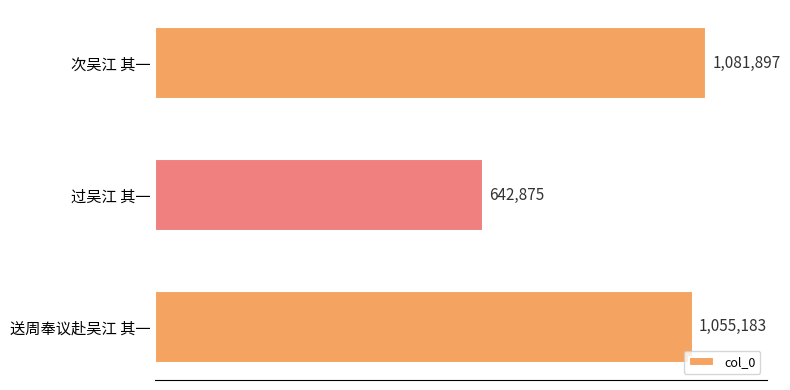

List the labels in order of value, largest first.

次吴江 其一, 送周奉议赴吴江 其一, 过吴江 其一